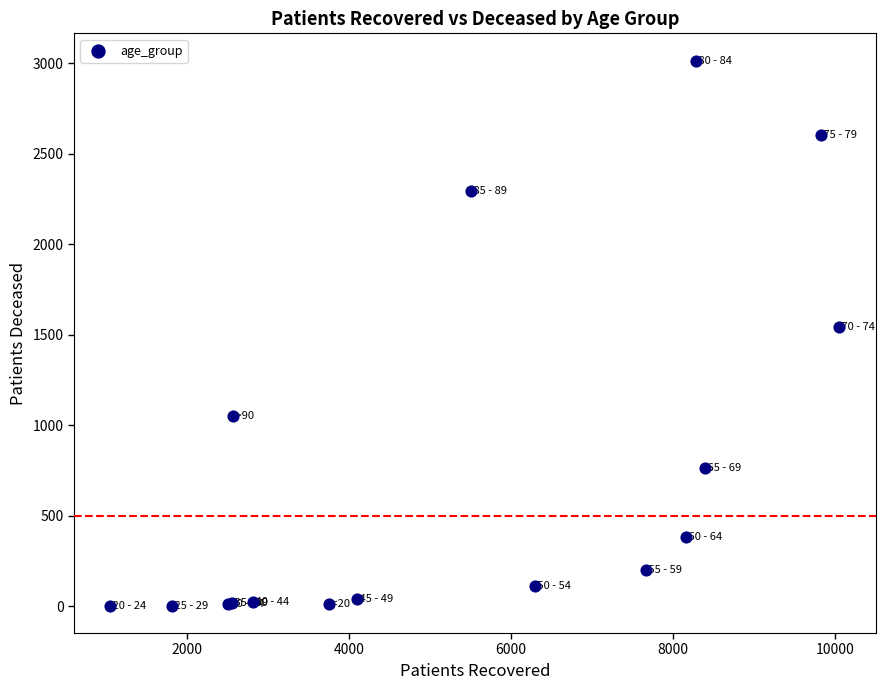

What Y value in the scatter plot is closest to 1509?

1543